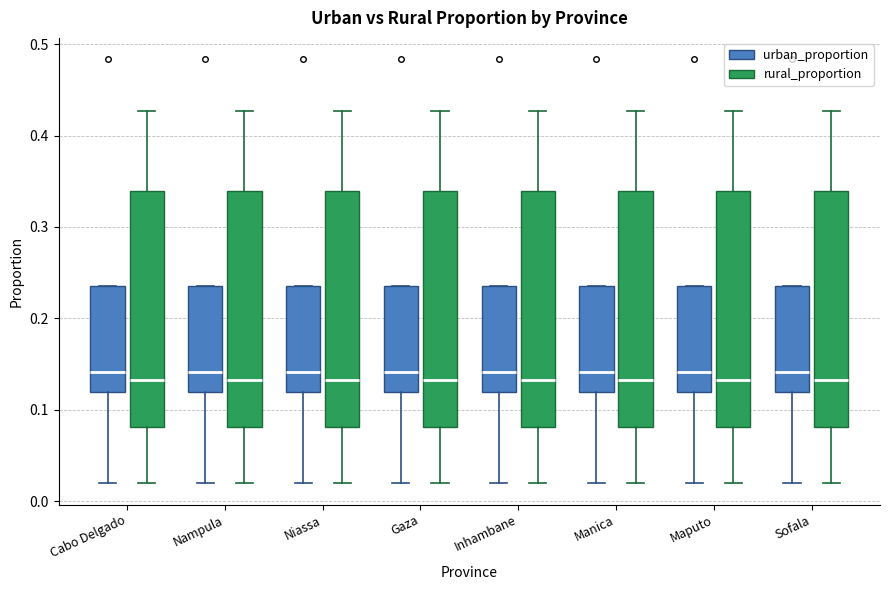

Where does the upper whisker of the box for Manica (rural_proportion) end on the y-axis? The values are not printed on the chart, so give them approximately, as read against the axis.

0.43